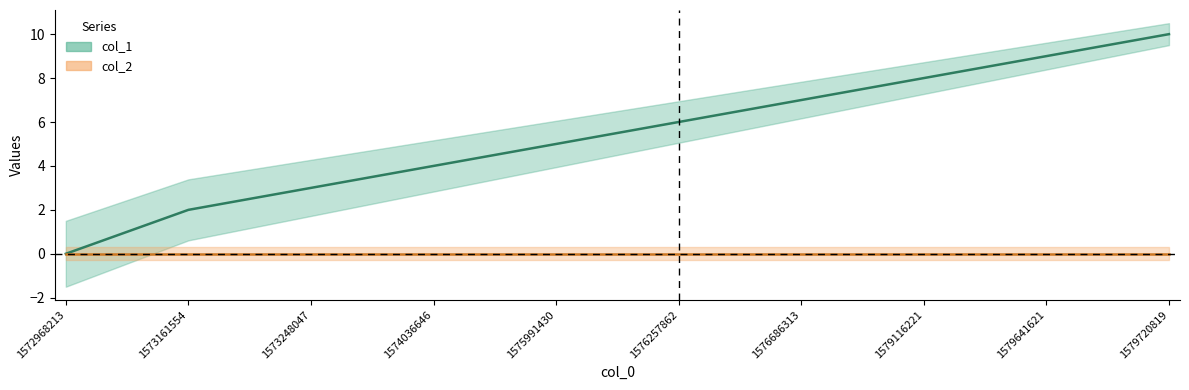

What is the value of the 7th point from the left?

7